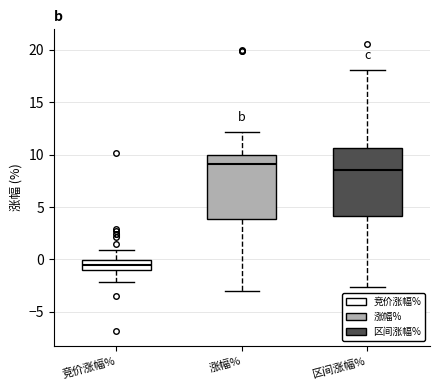

Which box has the highest median line?

涨幅%